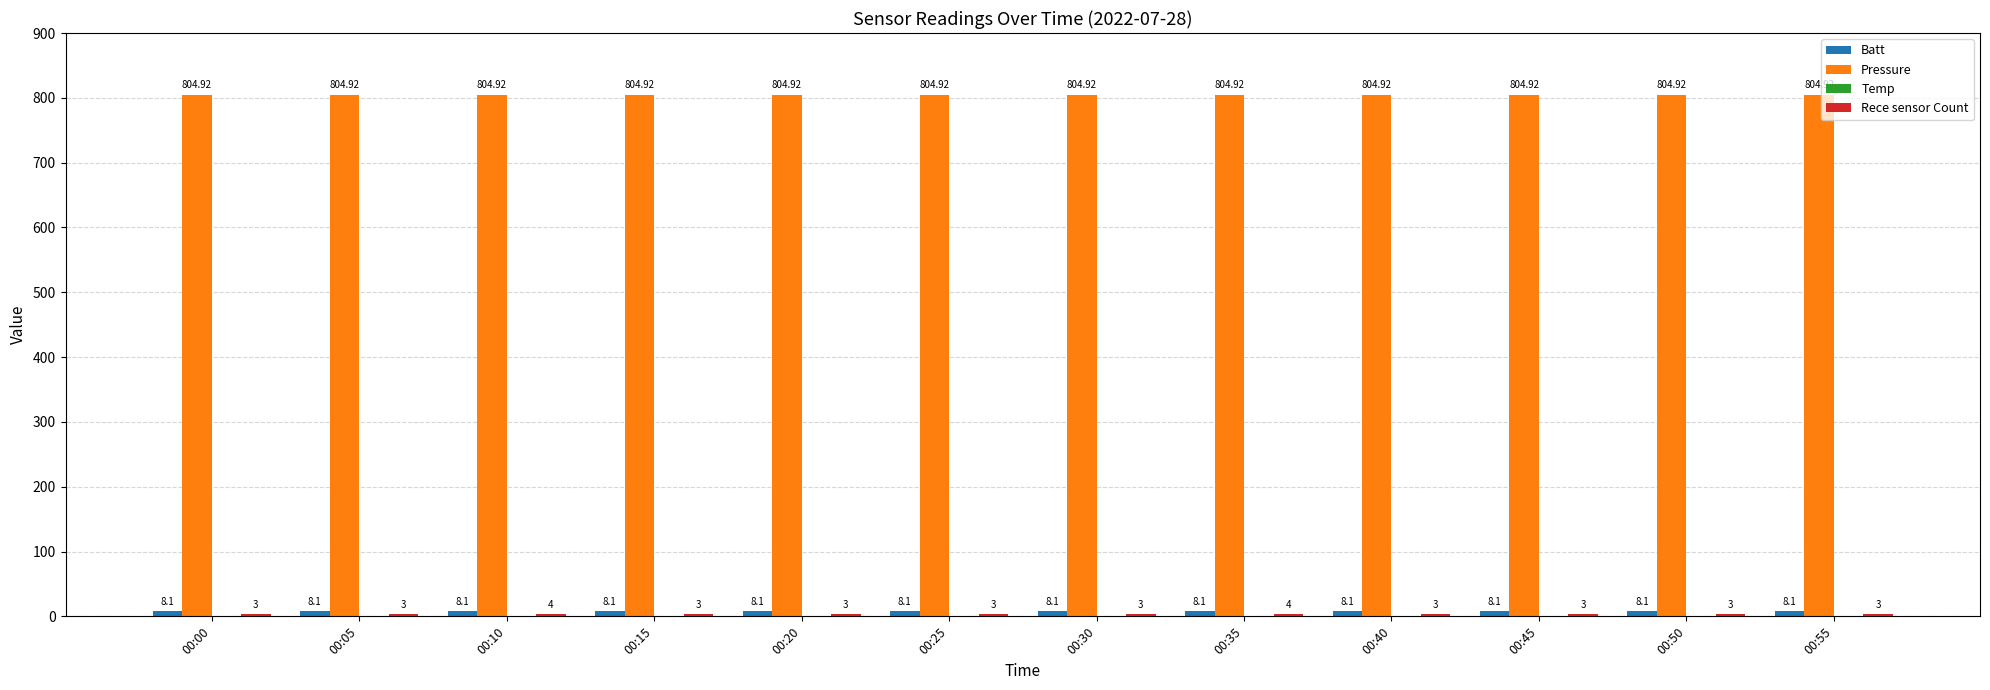

Which series has the largest total across all categories?

Pressure